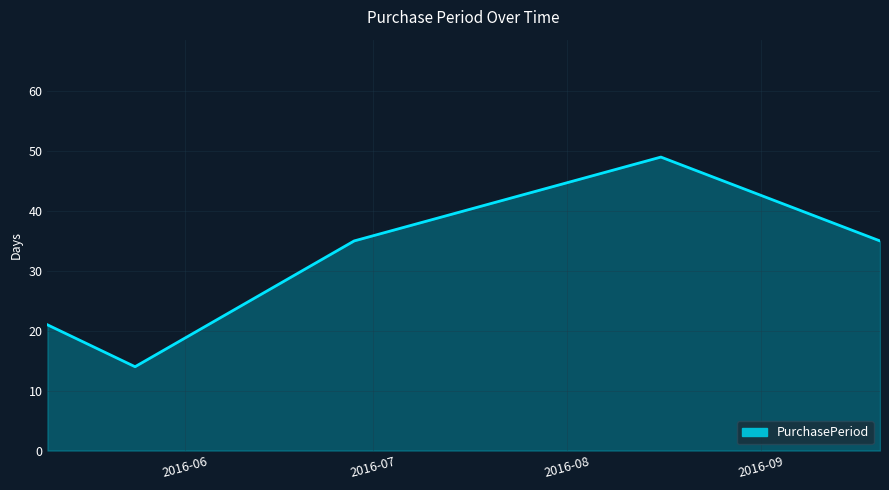

Reading left to right, what are all the values shown in this chart?

21	14	35	49	35